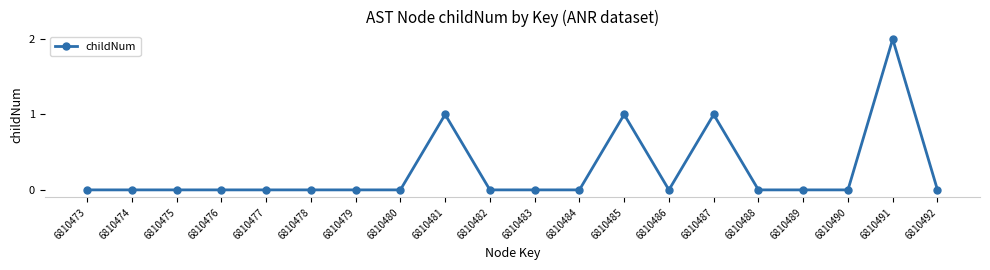

True or false: there are more than 0 points higher than both neighbors.

True